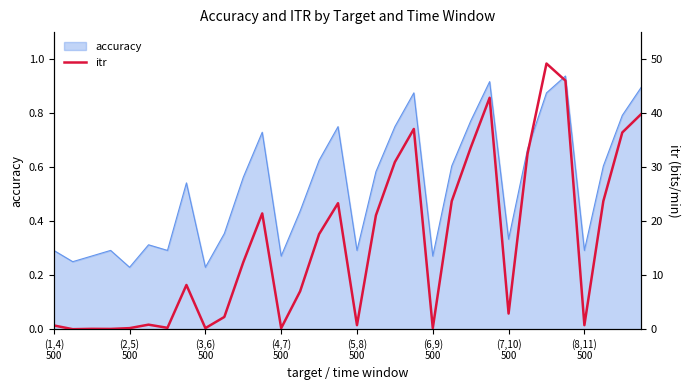

True or false: there are more than 0 points higher than both neighbors.

True